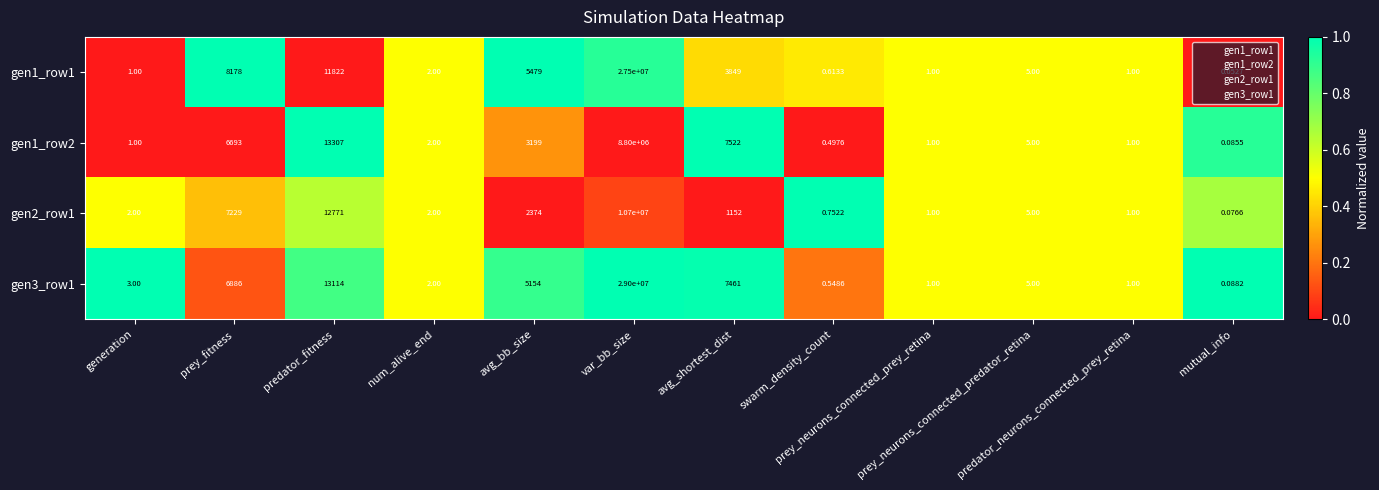

Reading left to right, what are all the values shown in this chart?

gen1_row1: generation=1.0	prey_fitness=8178.0	predator_fitness=11822.0	num_alive_end=2.0	avg_bb_size=5479.0	var_bb_size=27500000.0	avg_shortest_dist=3849.0	swarm_density_count=0.6	prey_neurons_connected_prey_retina=1.0	prey_neurons_connected_predator_retina=5.0	predator_neurons_connected_prey_retina=1.0	mutual_info=0.1
gen1_row2: generation=1.0	prey_fitness=6693.0	predator_fitness=13307.0	num_alive_end=2.0	avg_bb_size=3199.0	var_bb_size=8800000.0	avg_shortest_dist=7522.0	swarm_density_count=0.5	prey_neurons_connected_prey_retina=1.0	prey_neurons_connected_predator_retina=5.0	predator_neurons_connected_prey_retina=1.0	mutual_info=0.1
gen2_row1: generation=2.0	prey_fitness=7229.0	predator_fitness=12771.0	num_alive_end=2.0	avg_bb_size=2374.0	var_bb_size=10700000.0	avg_shortest_dist=1152.0	swarm_density_count=0.8	prey_neurons_connected_prey_retina=1.0	prey_neurons_connected_predator_retina=5.0	predator_neurons_connected_prey_retina=1.0	mutual_info=0.1
gen3_row1: generation=3.0	prey_fitness=6886.0	predator_fitness=13114.0	num_alive_end=2.0	avg_bb_size=5154.0	var_bb_size=29000000.0	avg_shortest_dist=7461.0	swarm_density_count=0.5	prey_neurons_connected_prey_retina=1.0	prey_neurons_connected_predator_retina=5.0	predator_neurons_connected_prey_retina=1.0	mutual_info=0.1